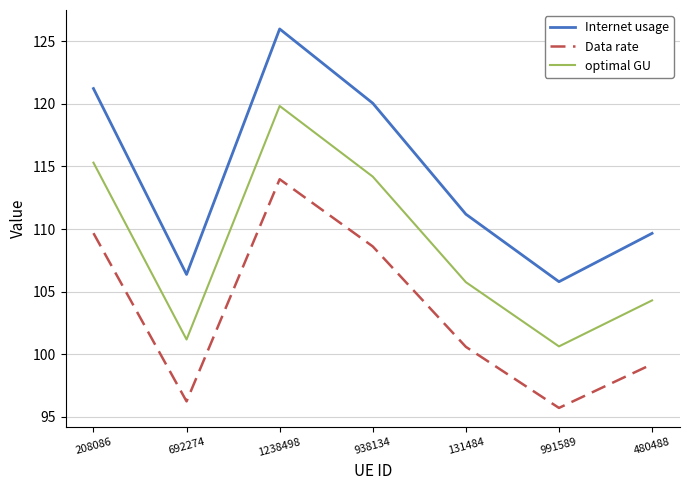

Does the chart have visible grid lines?

Yes